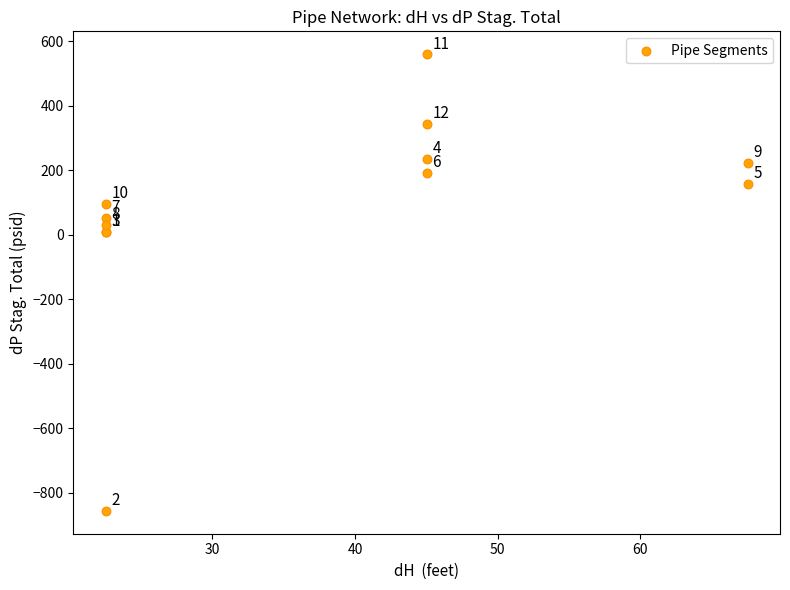

What Y value in the scatter plot is closest to -147?

9.7